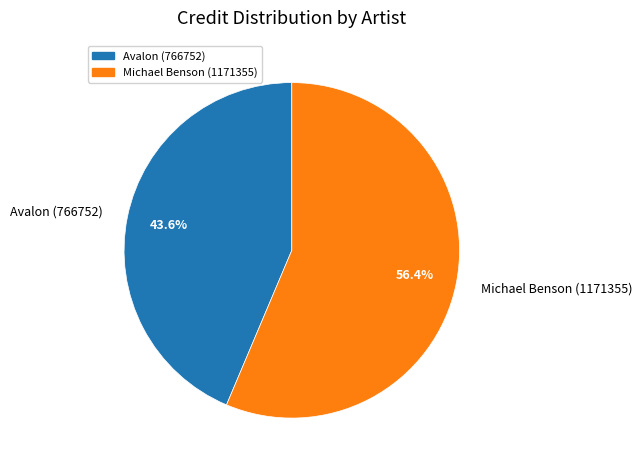

Is the sum of Michael Benson (1171355) and Avalon (766752) greater than half?

Yes